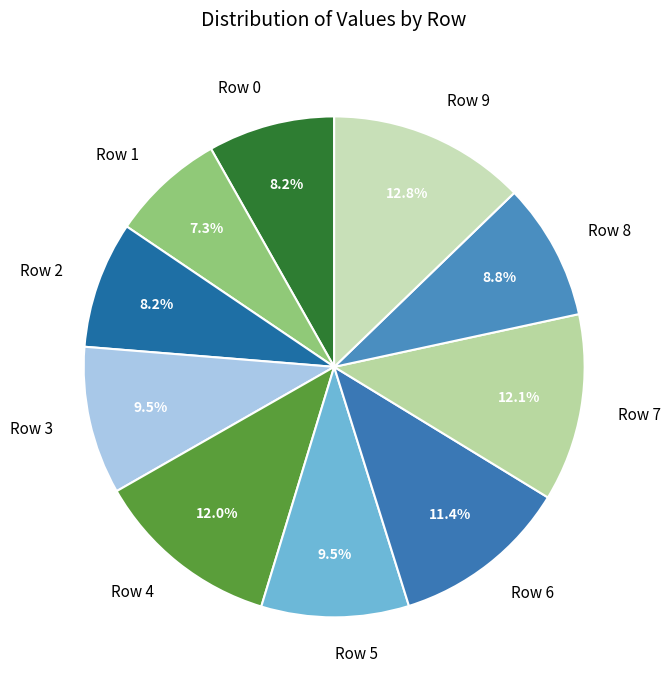

Does Row 9 account for over 50% of the chart?

No